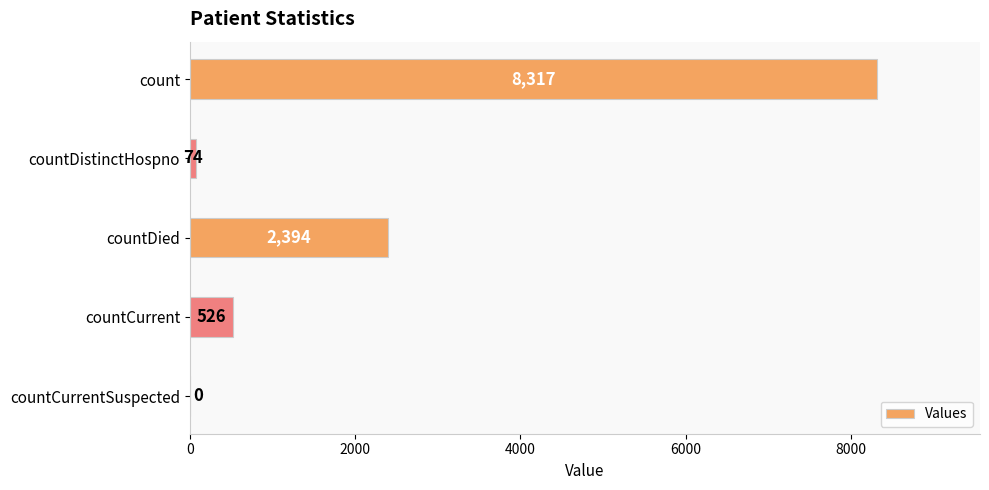

Count the number of data series in this chart.

1